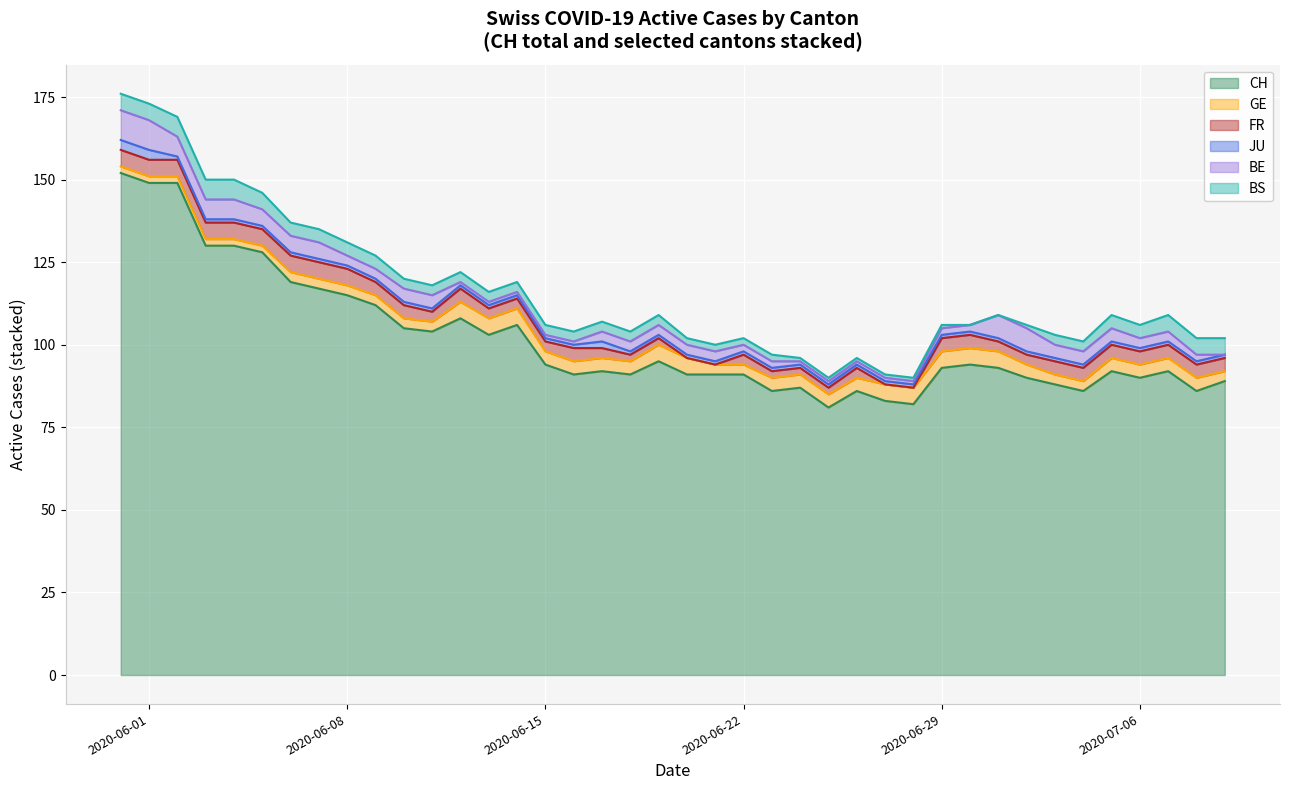

True or false: FR and CH intersect in this chart.

False